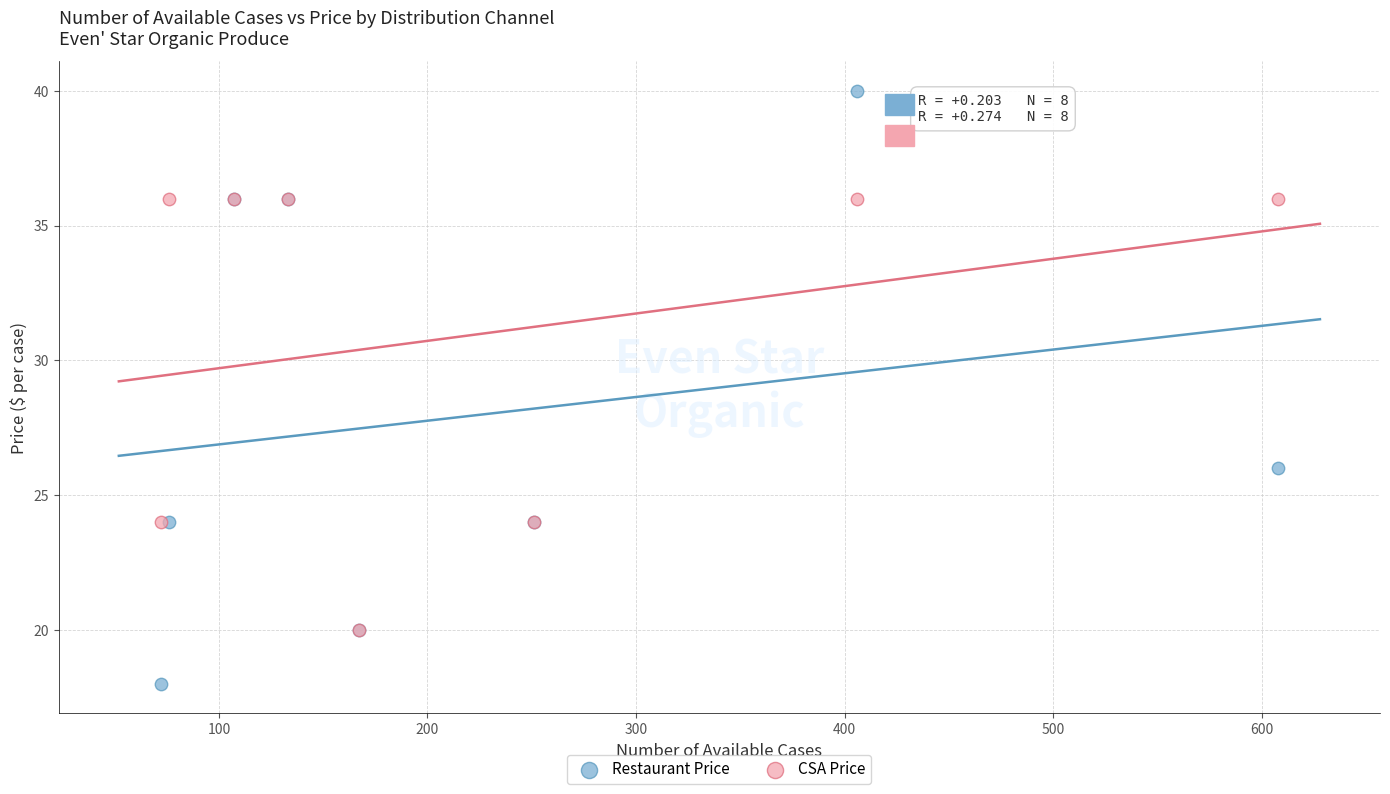

In the CSA Price series, what Y value is closest to 28?

24